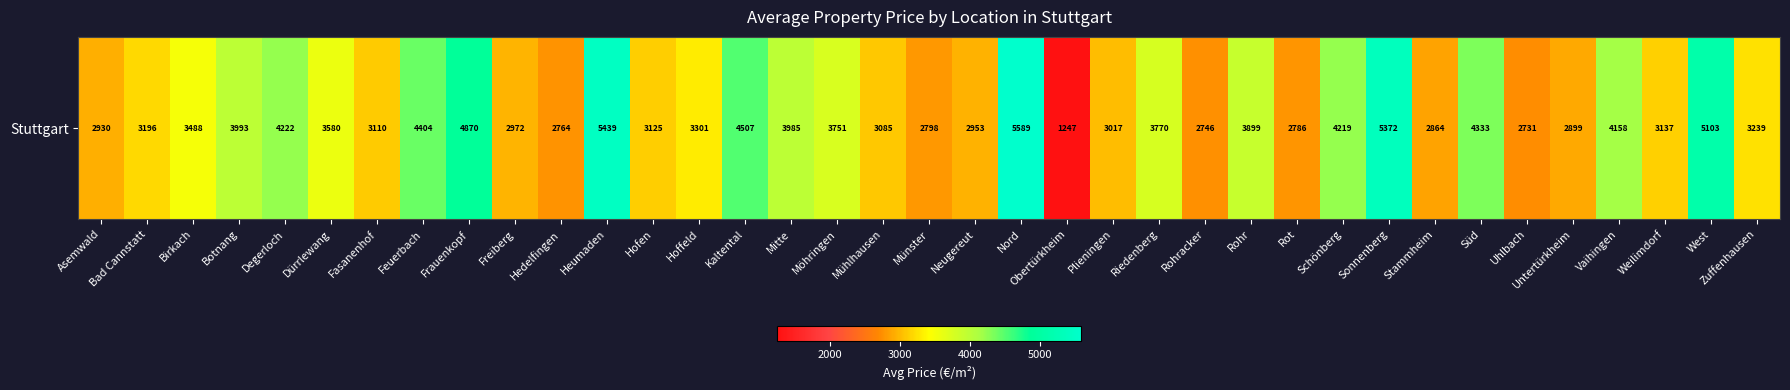

True or false: the data shows 836.8 at Botnang.

False